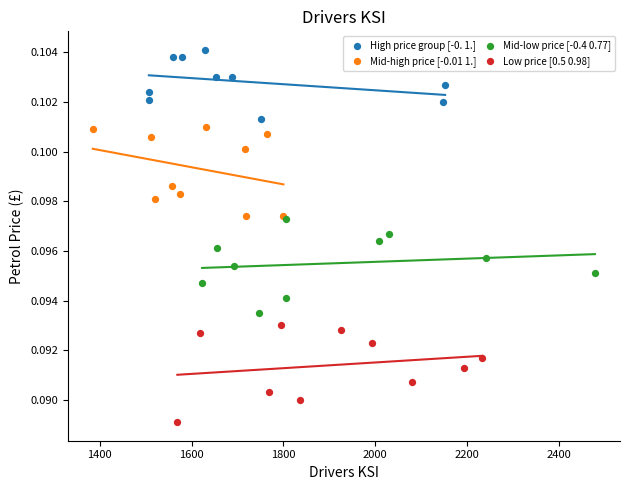

Which series reaches the maximum Y coordinate?

High price group [-0. 1.]